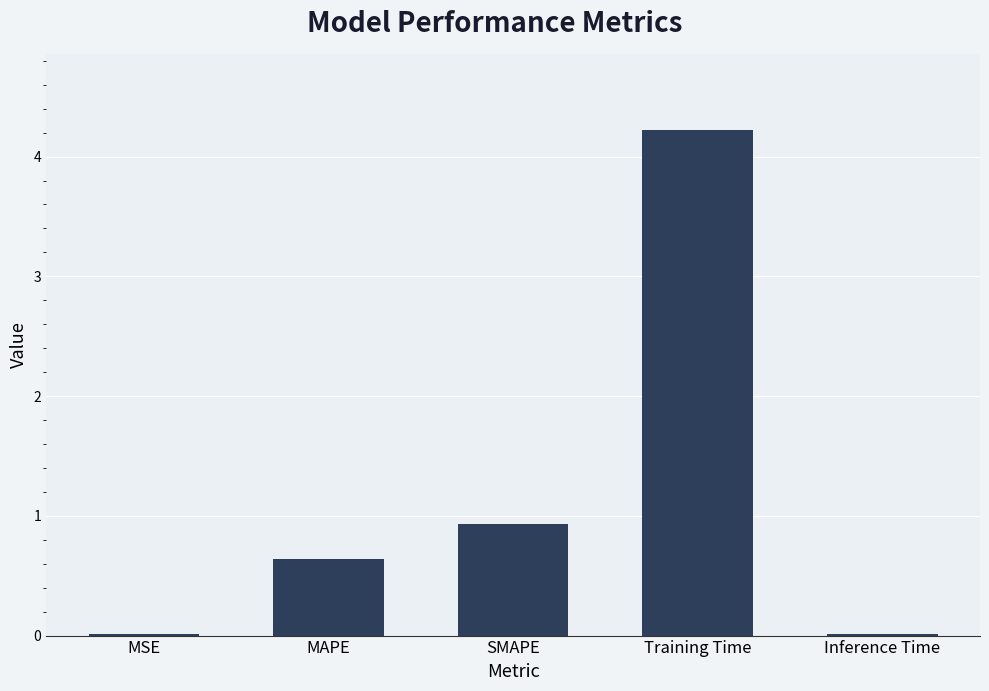

At which label is the value closest to 2?

SMAPE